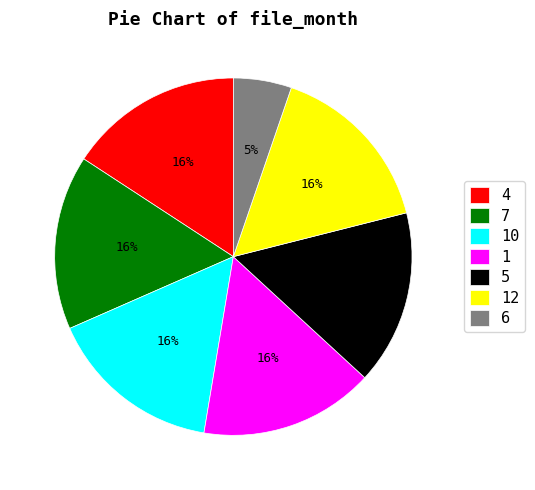

Which slice is the smallest?

6